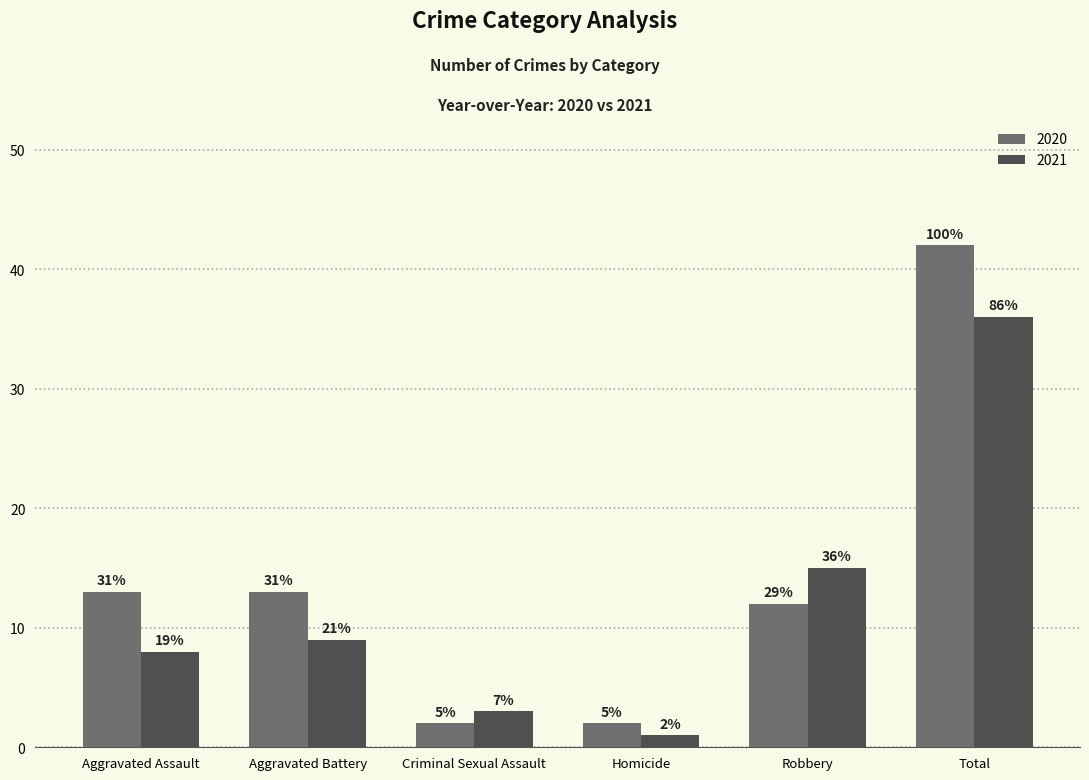

What are all the series names shown in the legend?

2020, 2021